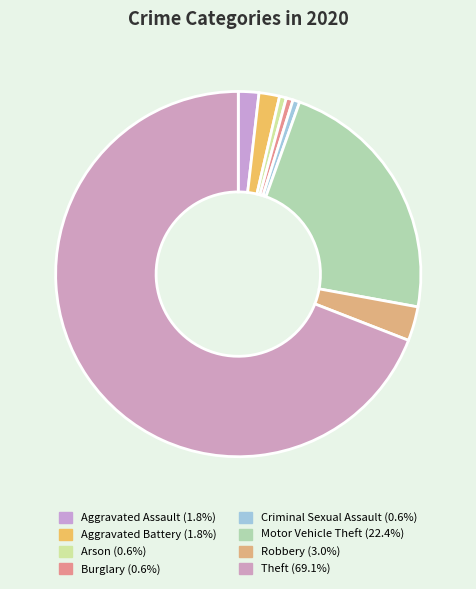

The Burglary slice represents 1% of the pie. True or false?

True